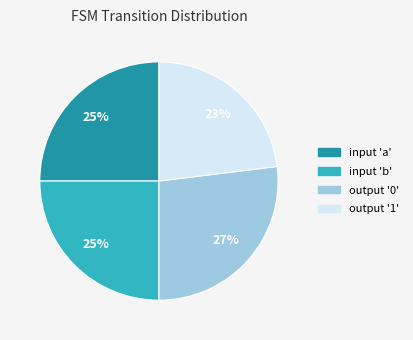

Is there any slice that represents more than half of the pie?

No